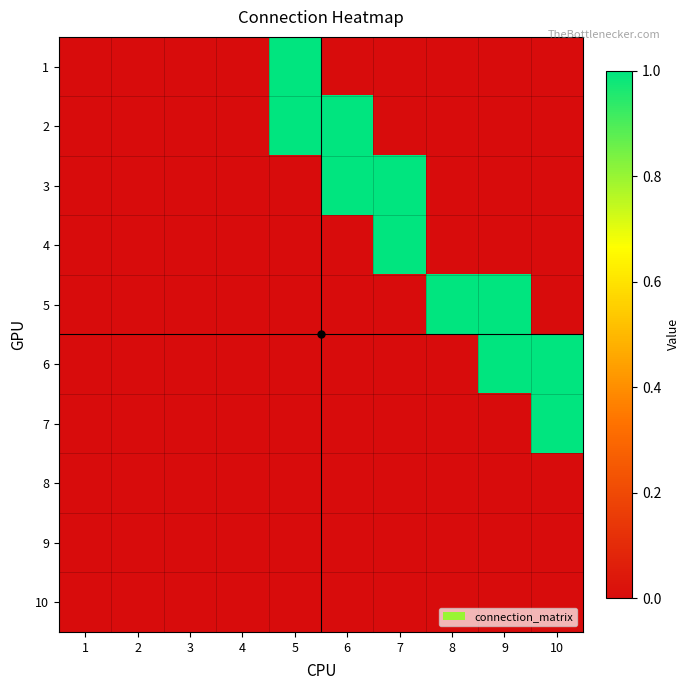

Which series changed the most between 4 and 5?

1